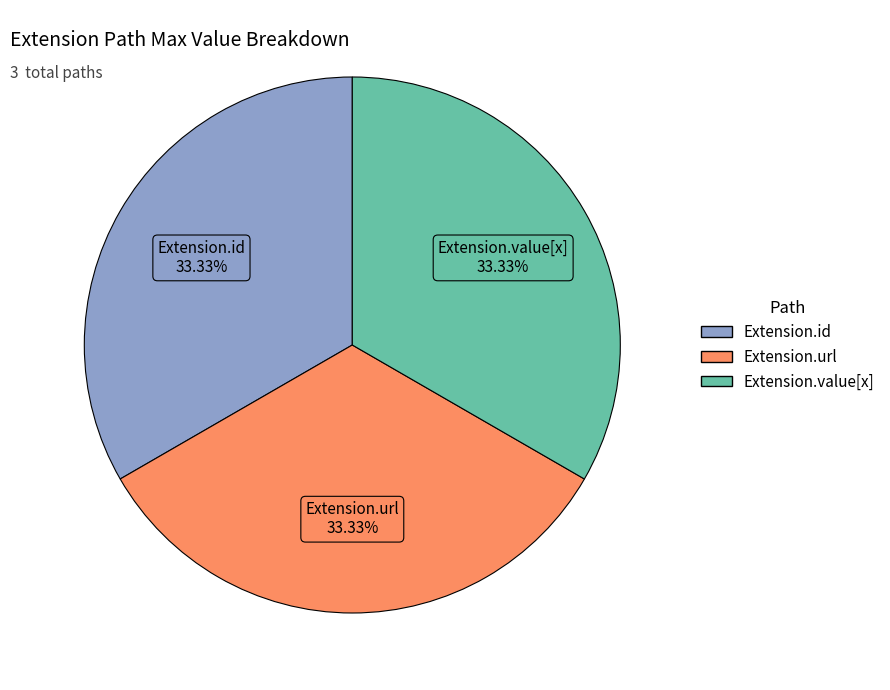

Is there any slice that represents more than half of the pie?

No